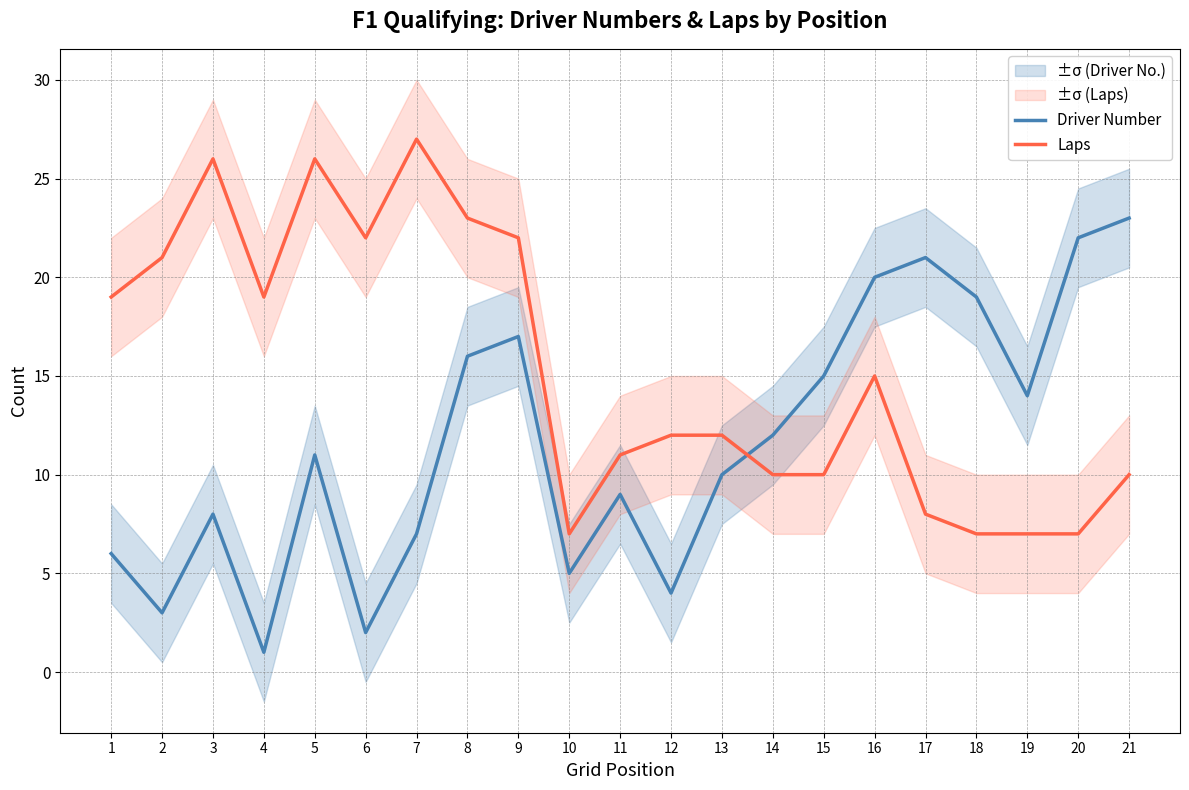

What is the difference between the Laps values at 13 and 14?

2